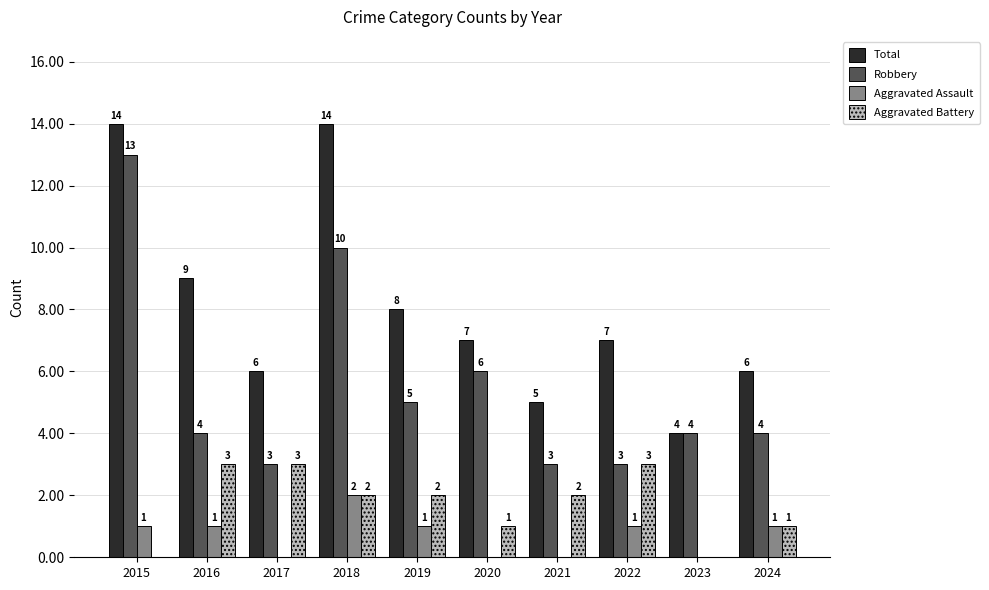

Are the bars horizontal?

No